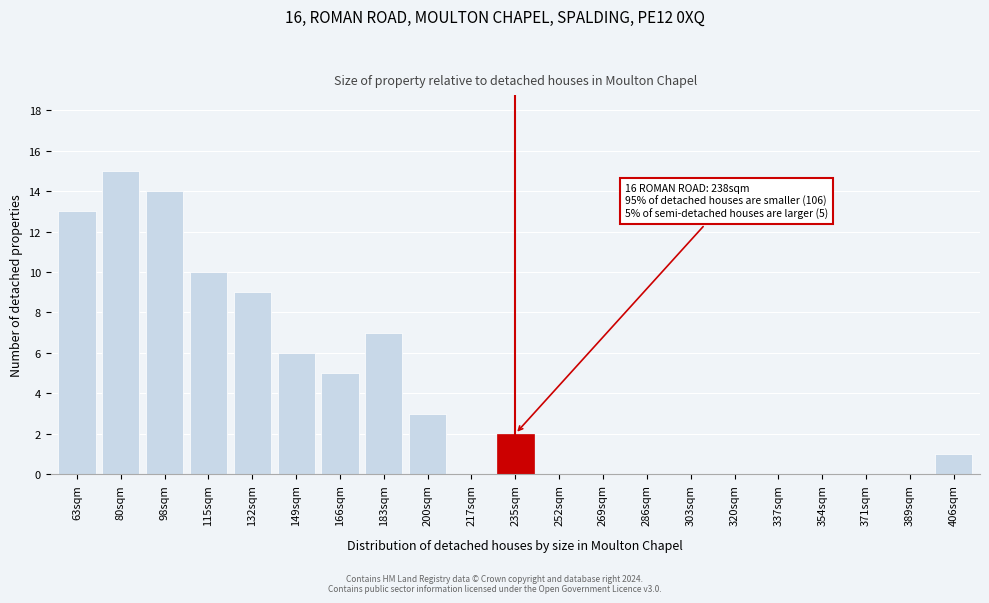

Reading right to left, list all the values displayed in this chart.

406sqm=1	389sqm=0	371sqm=0	354sqm=0	337sqm=0	320sqm=0	303sqm=0	286sqm=0	269sqm=0	252sqm=0	235sqm=2	217sqm=0	200sqm=3	183sqm=7	166sqm=5	149sqm=6	132sqm=9	115sqm=10	98sqm=14	80sqm=15	63sqm=13